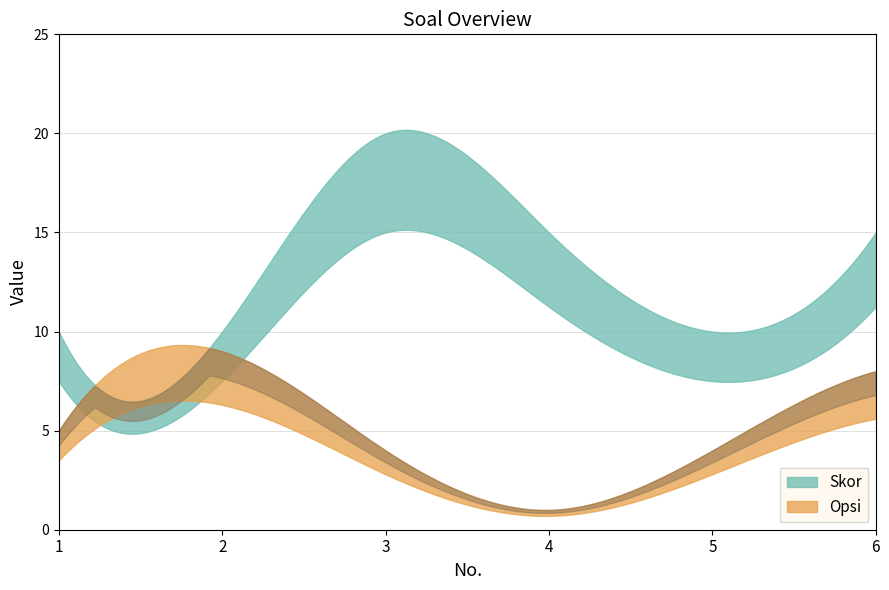

What is the approximate value of Opsi at 5?

4